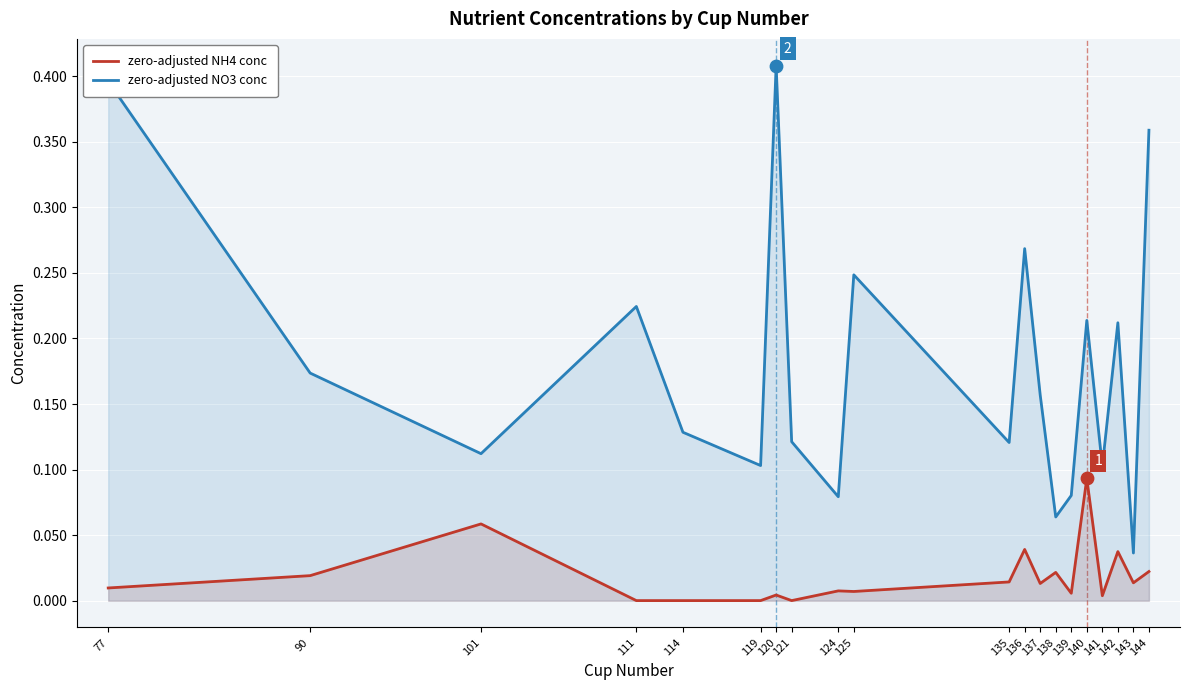

What is the total value across all series at 139?

0.1